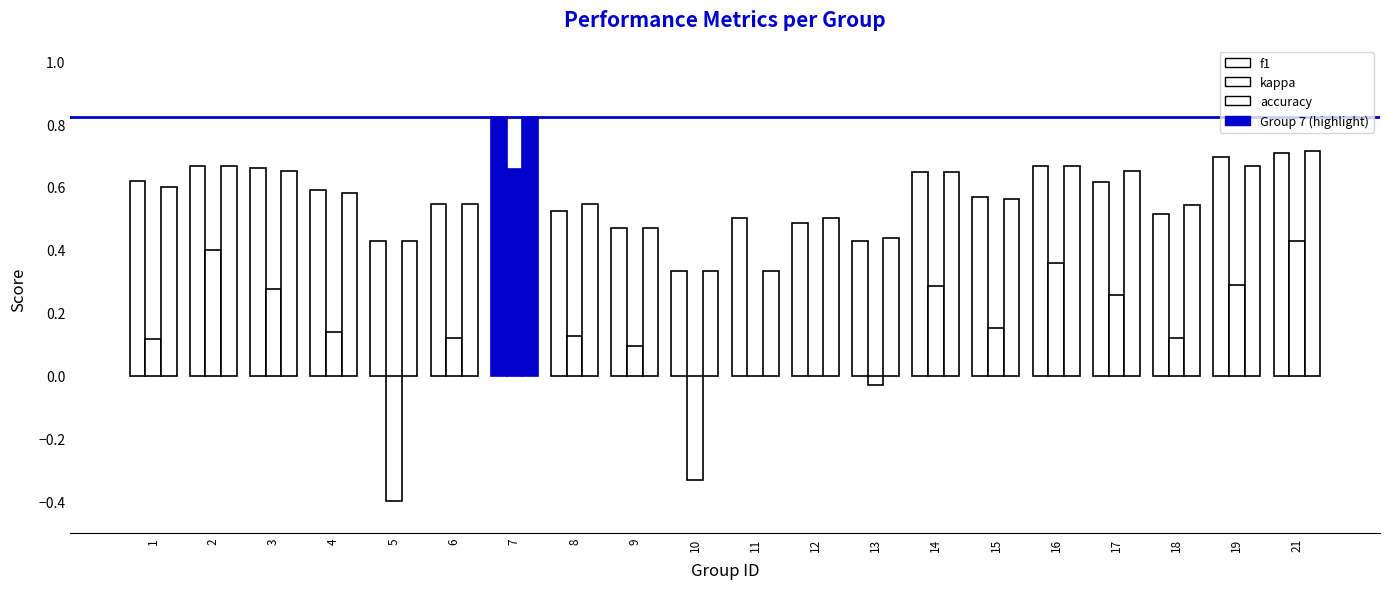

The value of accuracy at 4 is 0.1. True or false?

False